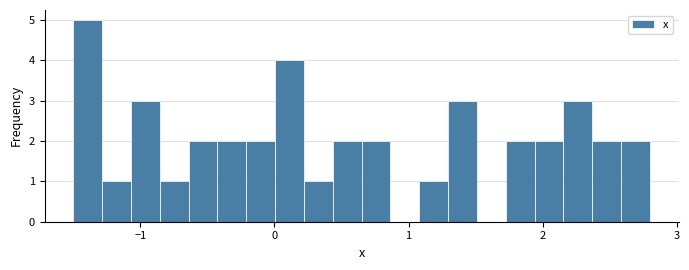

Around what value on the x-axis is the tallest bar? Give the approximate position of its centre, as read against the axis.

-1.4